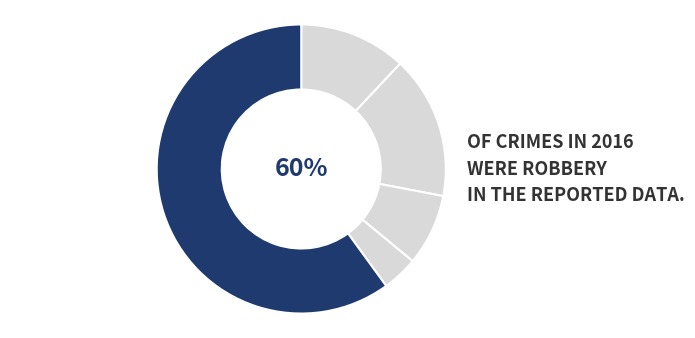

What percentage is the Aggravated Assault slice, to the nearest percent?

12%